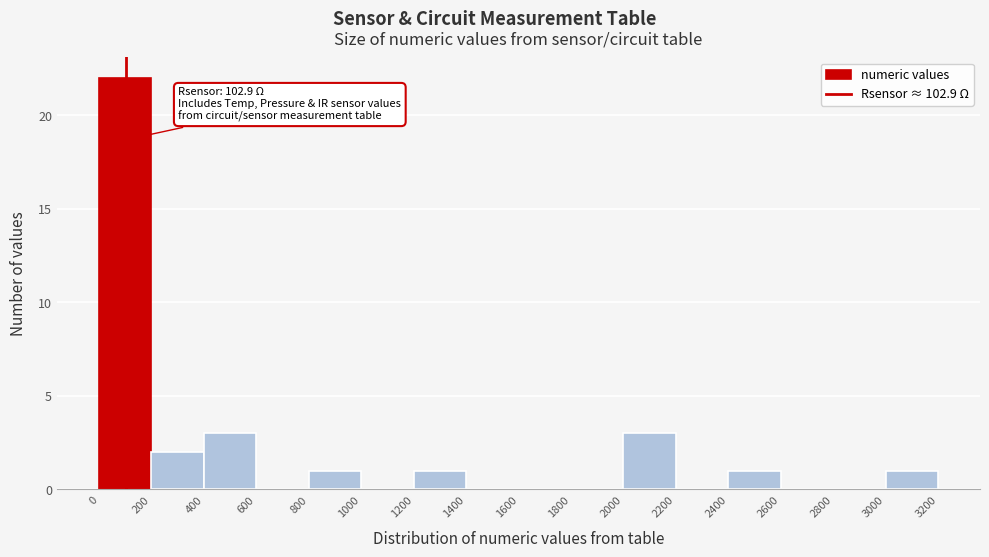

Which range on the x-axis has the tallest bar?

0 to 200